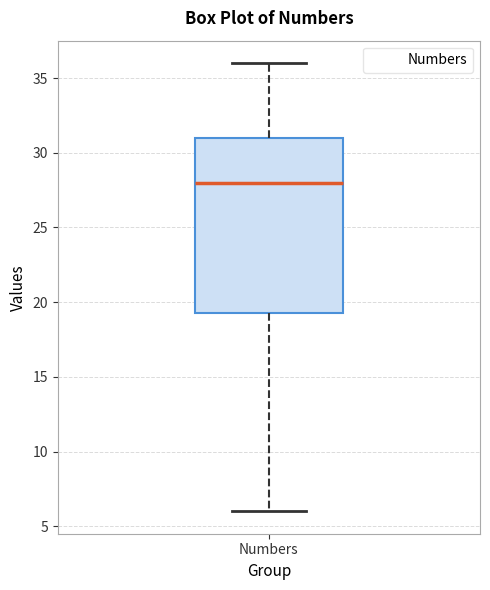

Transcribe this box plot: give where the median line is, the range the box spans, and where the two whiskers end, as read against the y-axis. The values are not printed on the chart, so give them approximately, as read against the axis.

median 28.0, box 19.5 to 31.0, whiskers 6.0 to 36.0